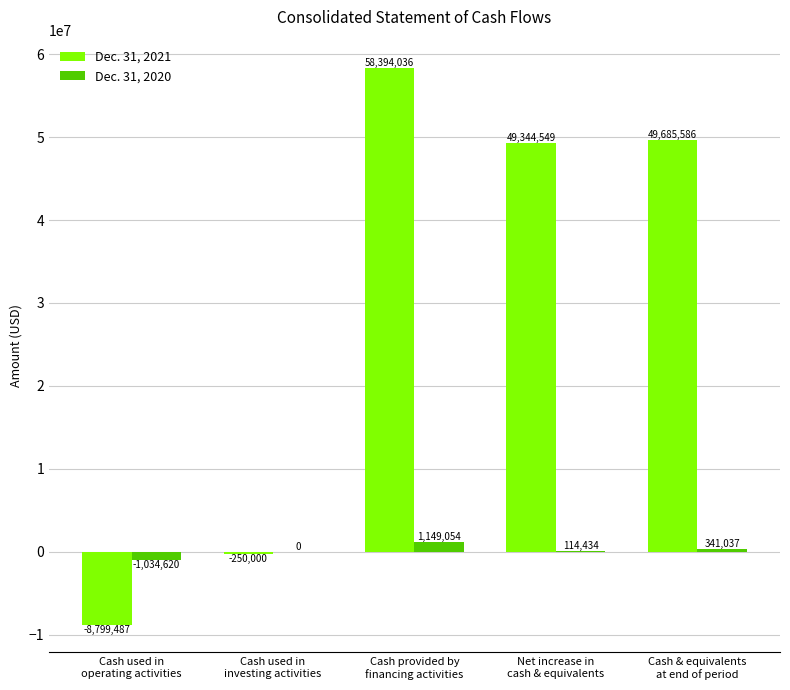

Does the chart contain stacked bars?

No